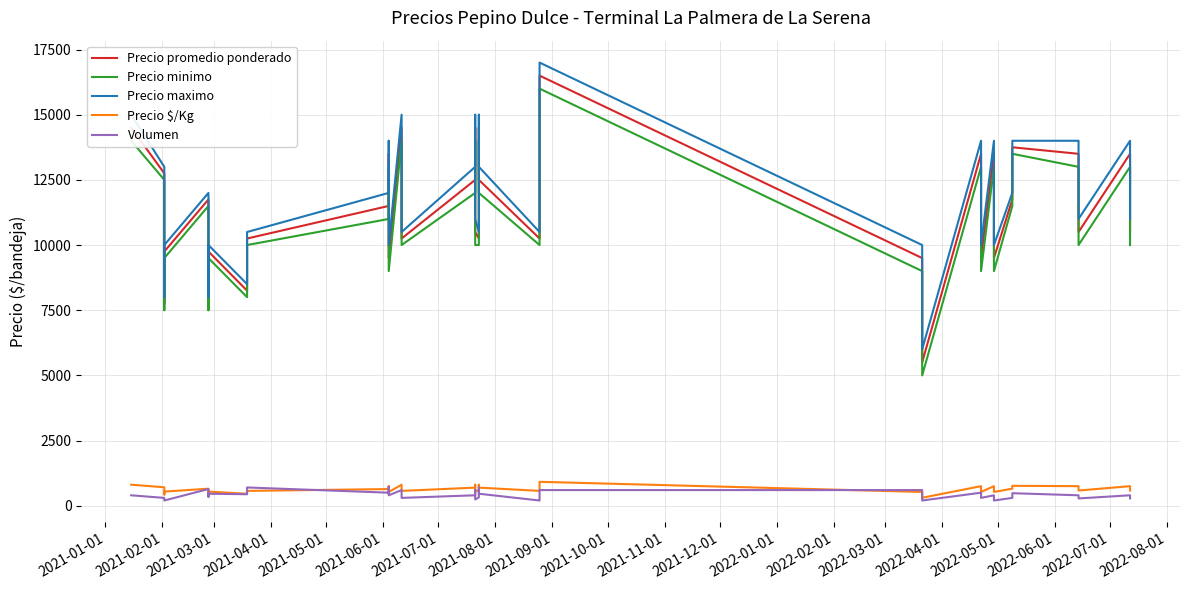

Rank the series by their maximum value, from highest to lowest.

Precio maximo, Precio promedio ponderado, Precio minimo, Precio $/Kg, Volumen